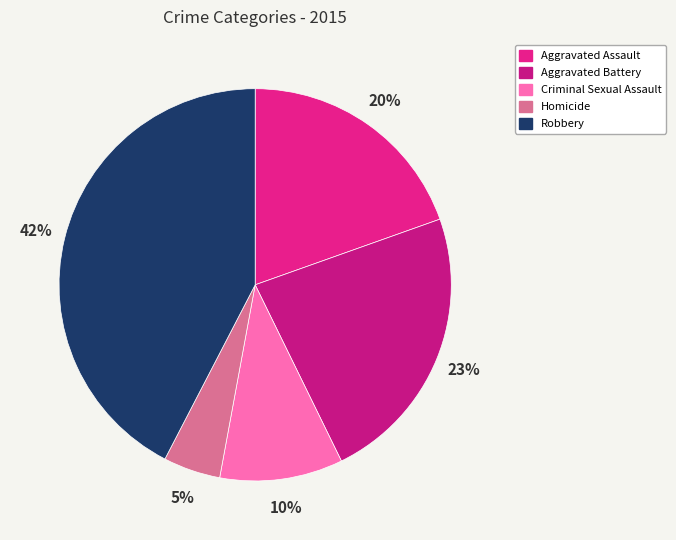

What is the smallest slice in the pie chart?

Homicide